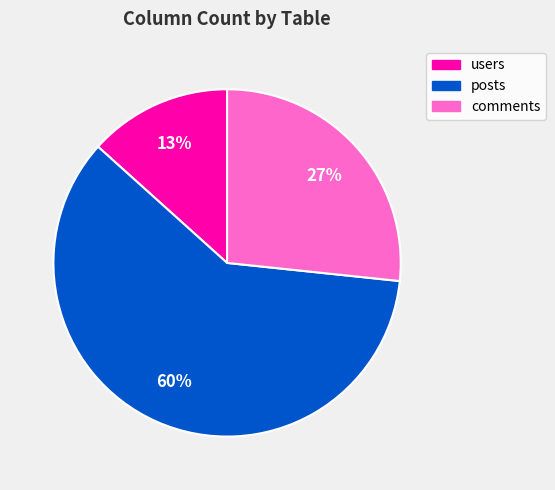

To the nearest percent, what is the combined percentage of posts and comments?

87%